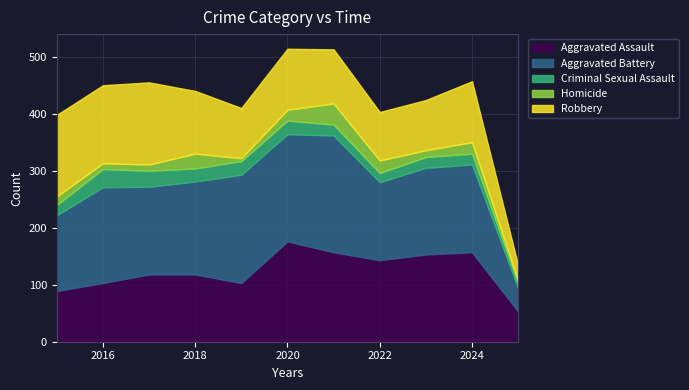

Does the chart have visible grid lines?

Yes